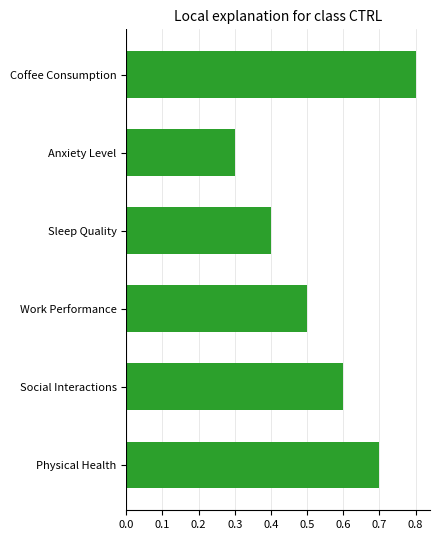

At which label is the value closest to 0?

Anxiety Level